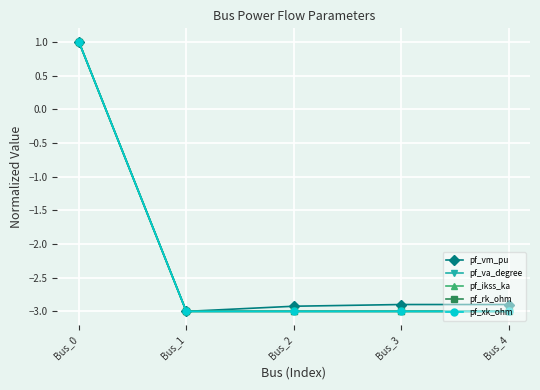

Which has a higher value, Bus_4 or Bus_2?

Bus_4